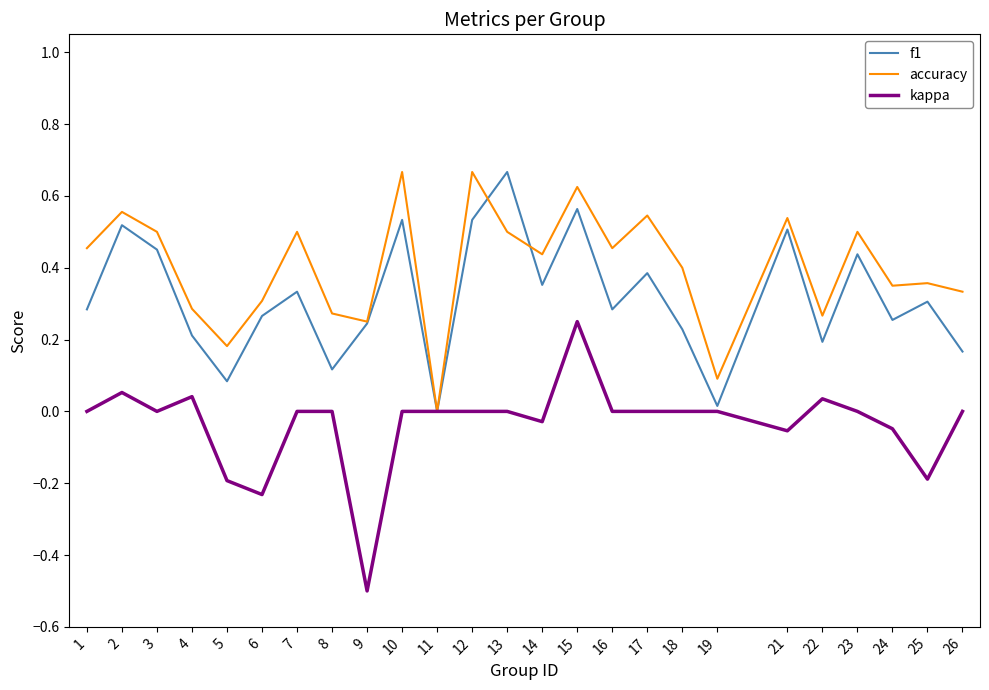

Which series has the largest total across all categories?

accuracy